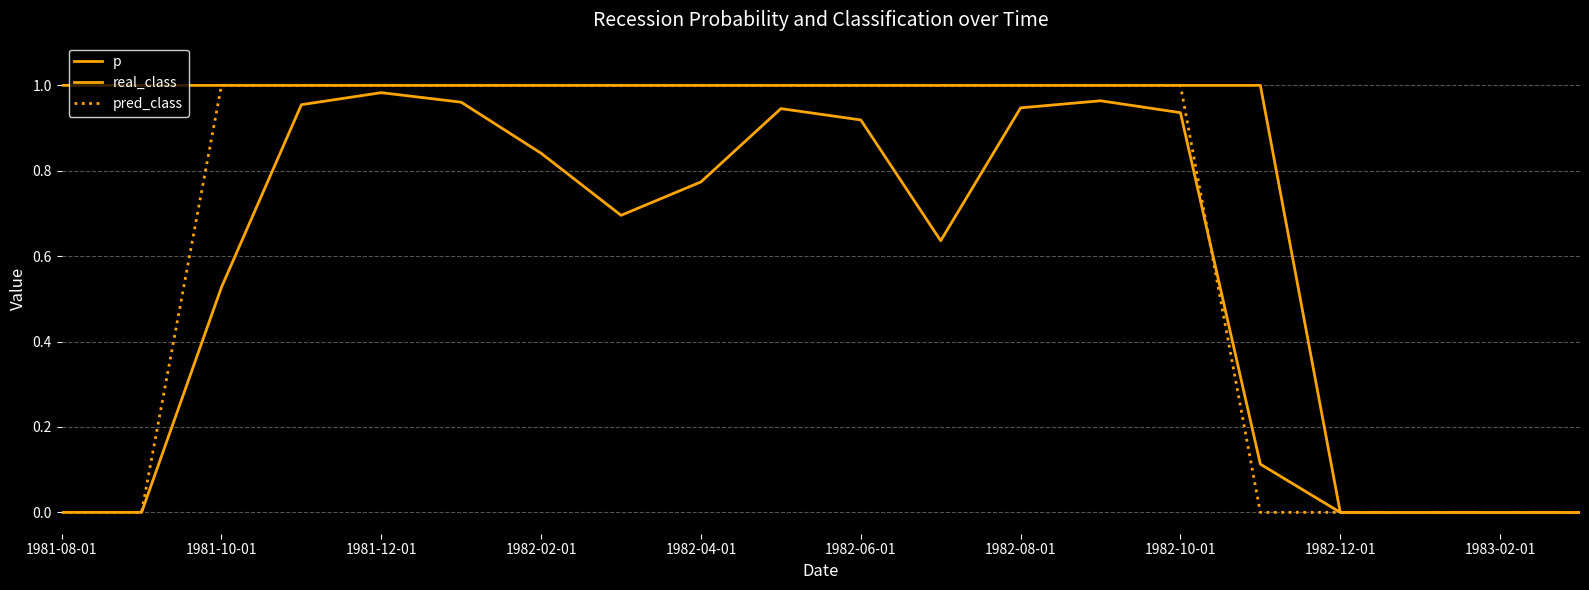

True or false: real_class and p cross at least once.

True